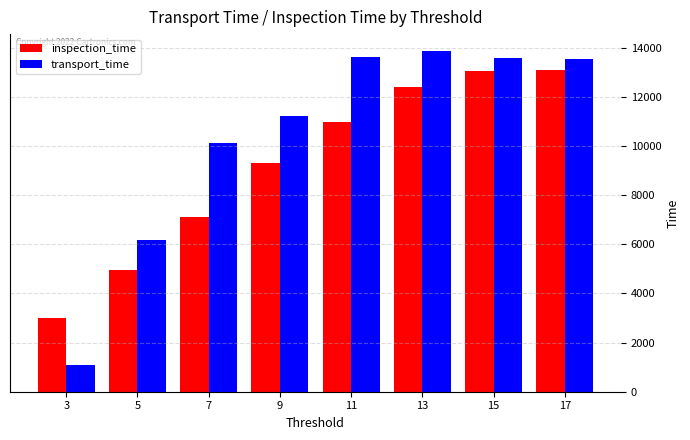

List the series in order of their peak value, highest first.

transport_time, inspection_time